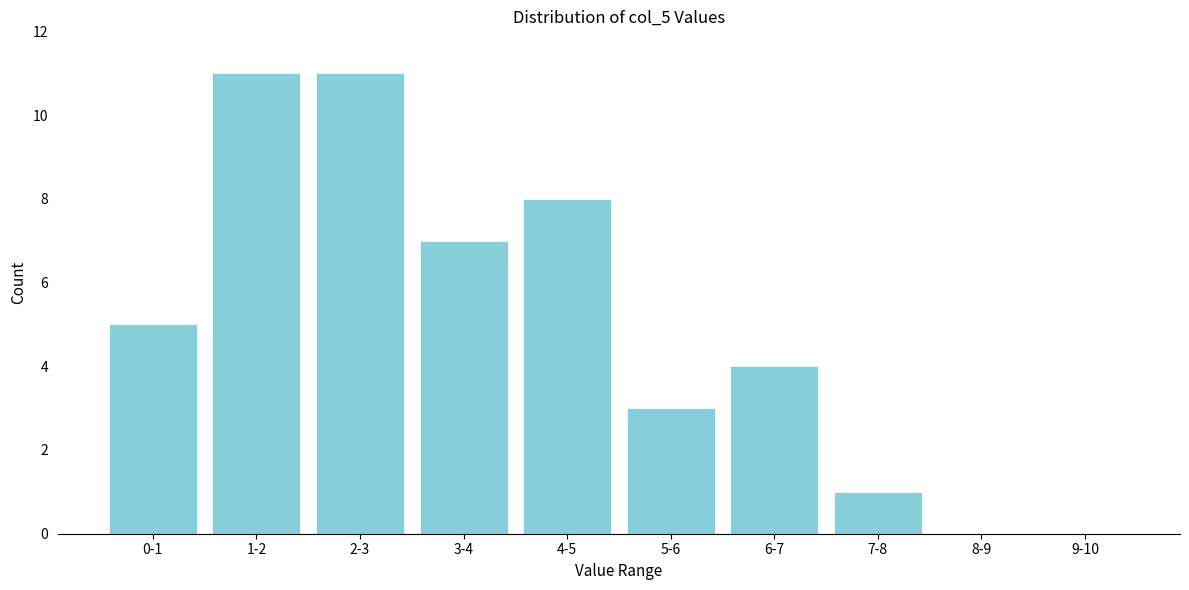

Reading left to right, extract all data points from this chart.

0-1=5	1-2=11	2-3=11	3-4=7	4-5=8	5-6=3	6-7=4	7-8=1	8-9=0	9-10=0